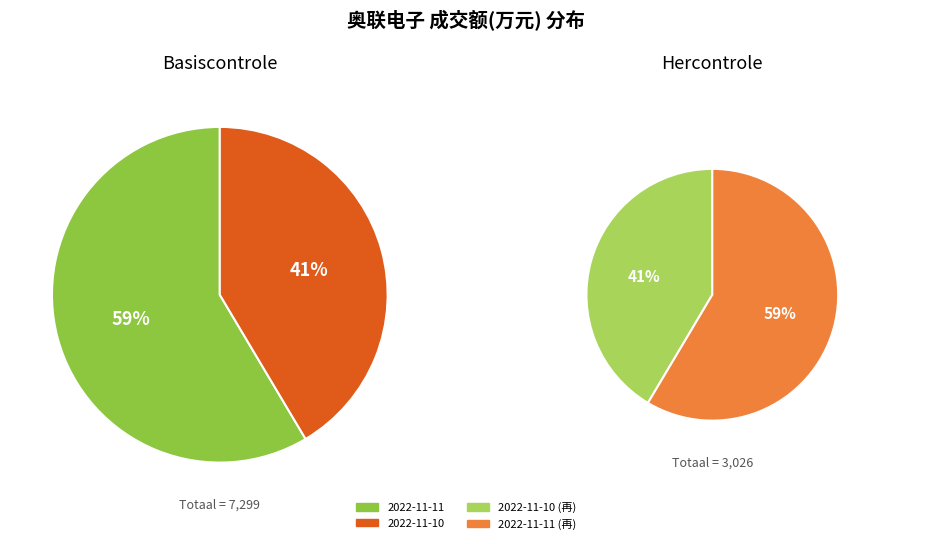

Which slice is the largest?

2022-11-11